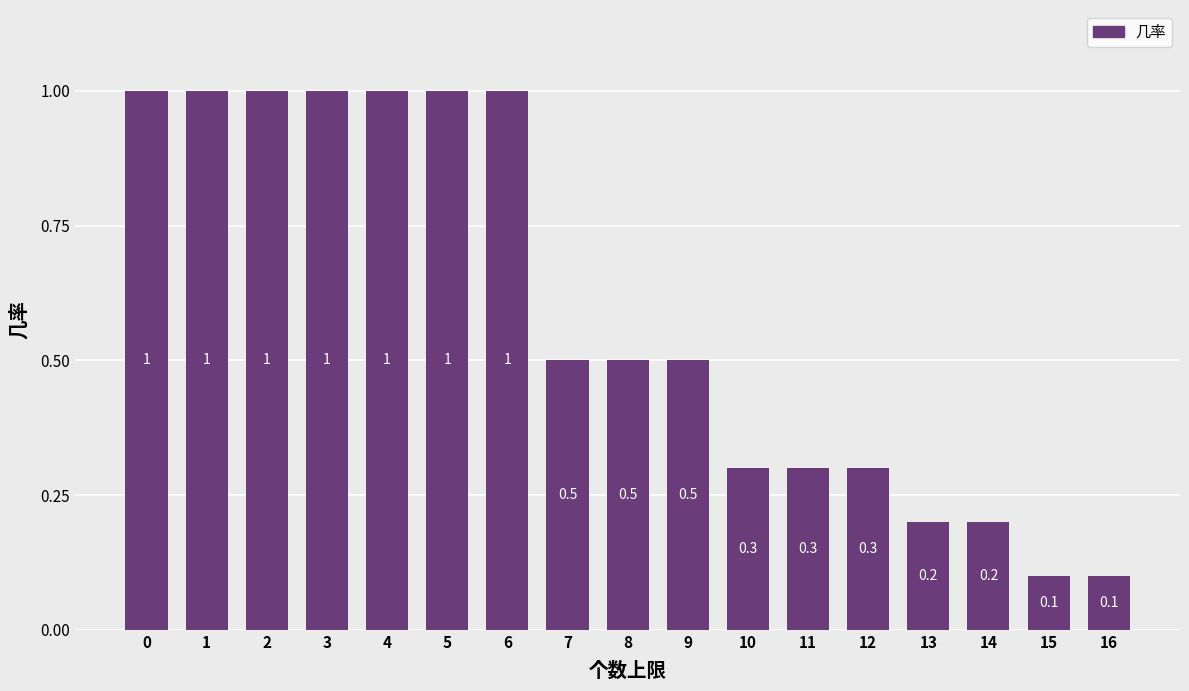

Reading right to left, what are all the values shown in this chart?

0.1	0.1	0.2	0.2	0.3	0.3	0.3	0.5	0.5	0.5	1.0	1.0	1.0	1.0	1.0	1.0	1.0